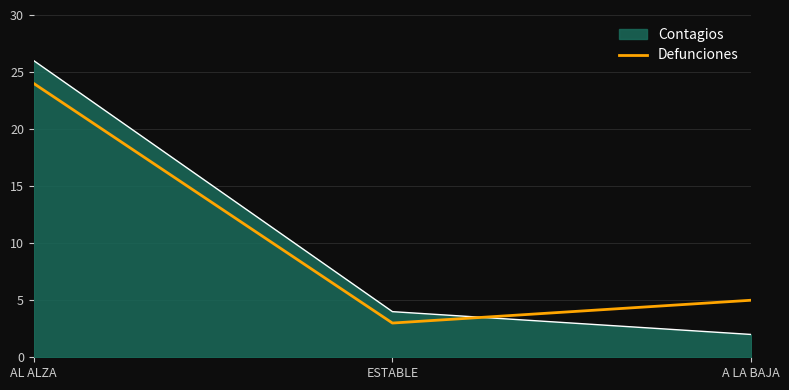

How many lines are shown in the chart?

2